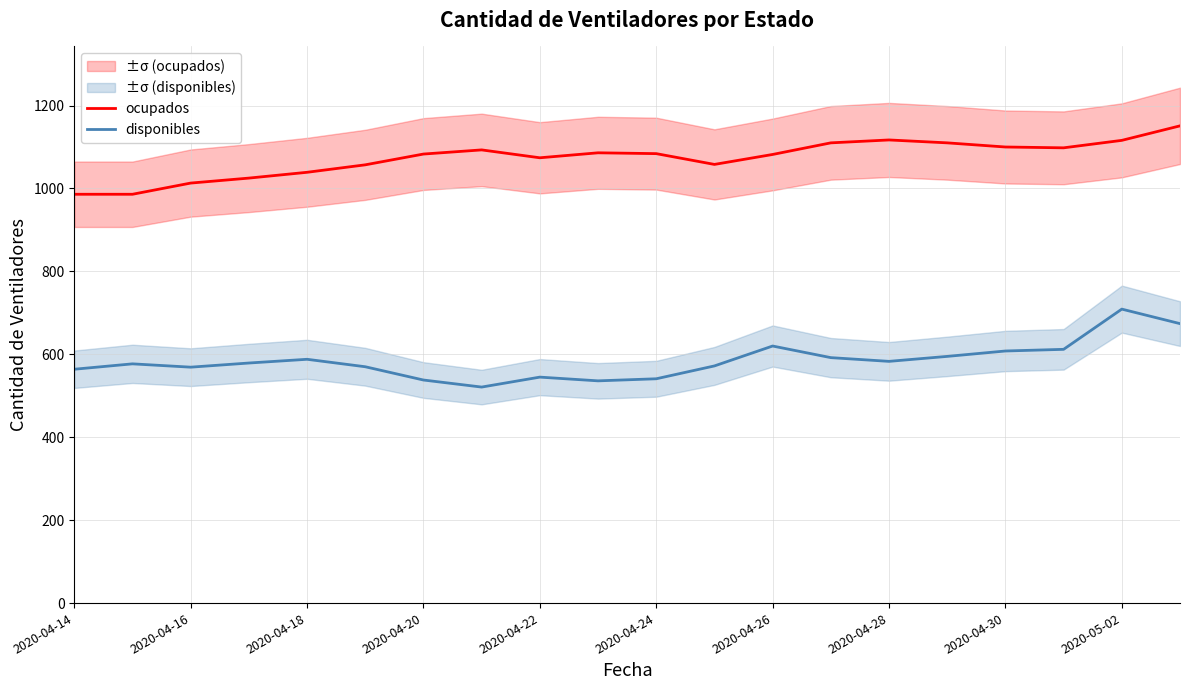

What is the maximum value shown in the chart?

1151